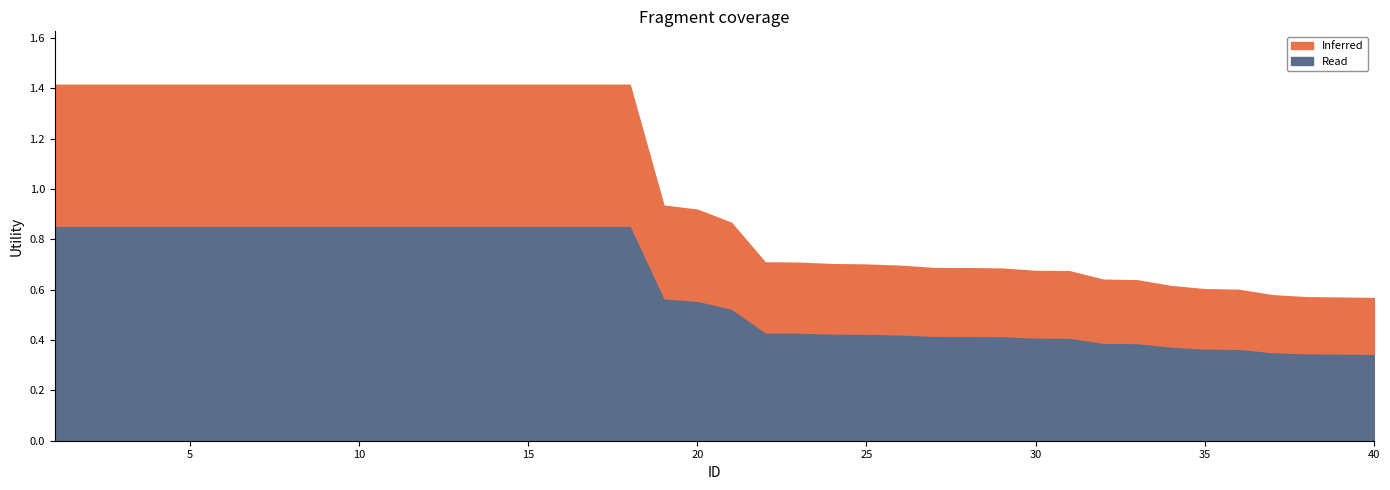

True or false: Inferred and Read intersect in this chart.

False